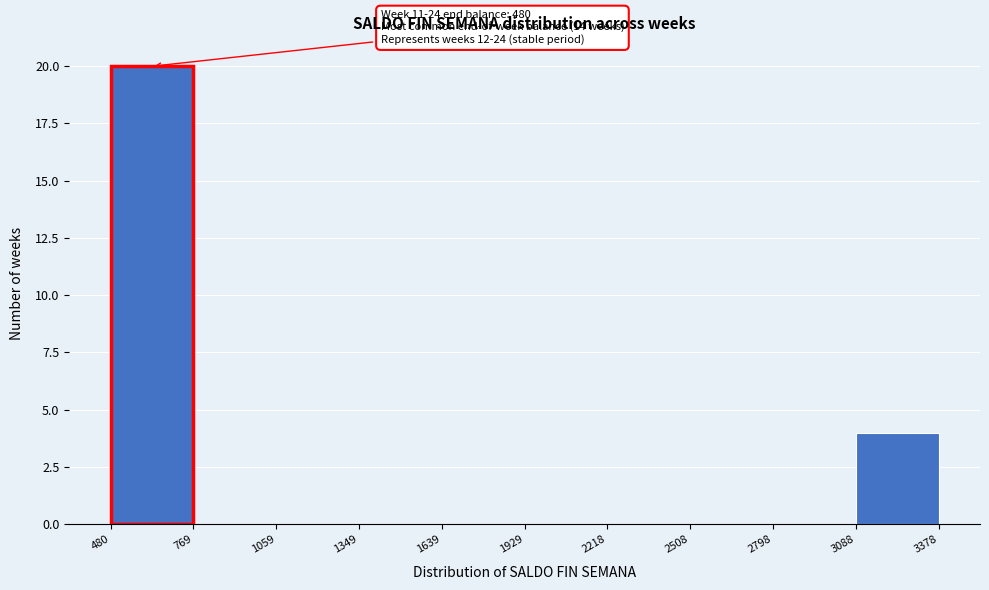

Which range on the x-axis has the tallest bar?

480 to 769